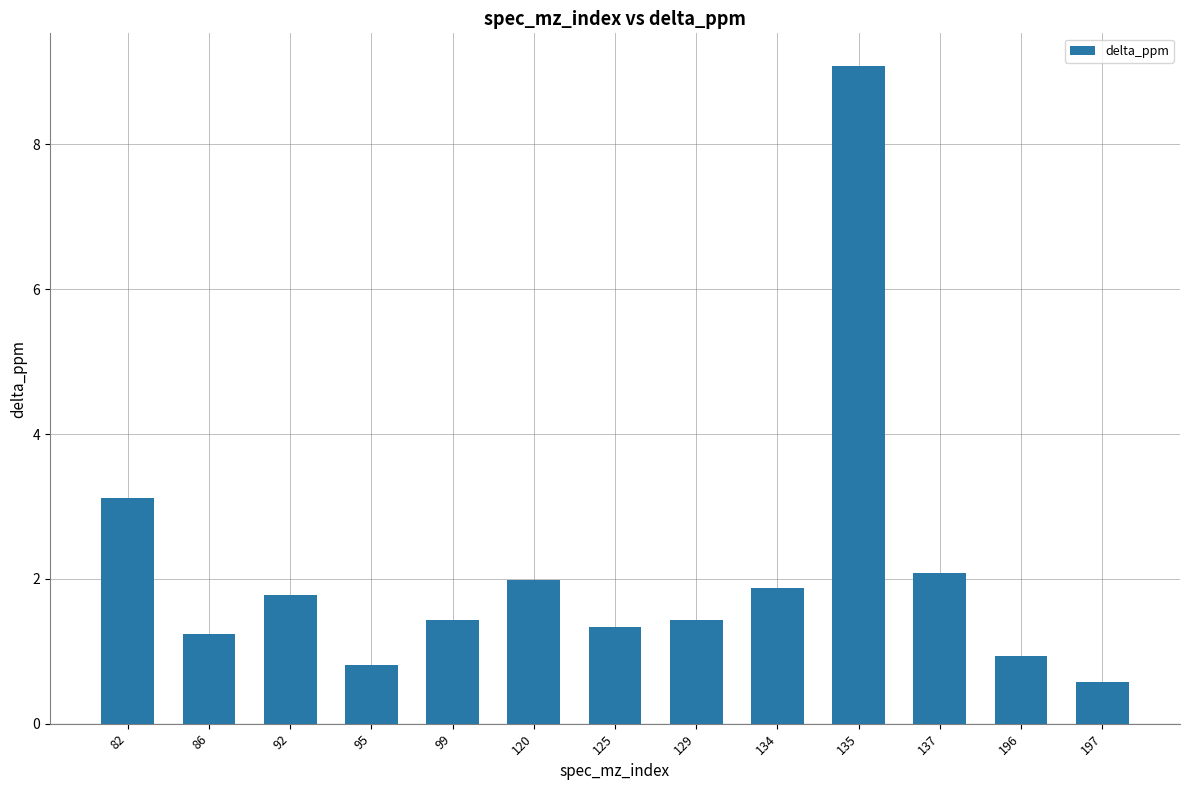

What is the difference between the maximum and second lowest values?

8.3